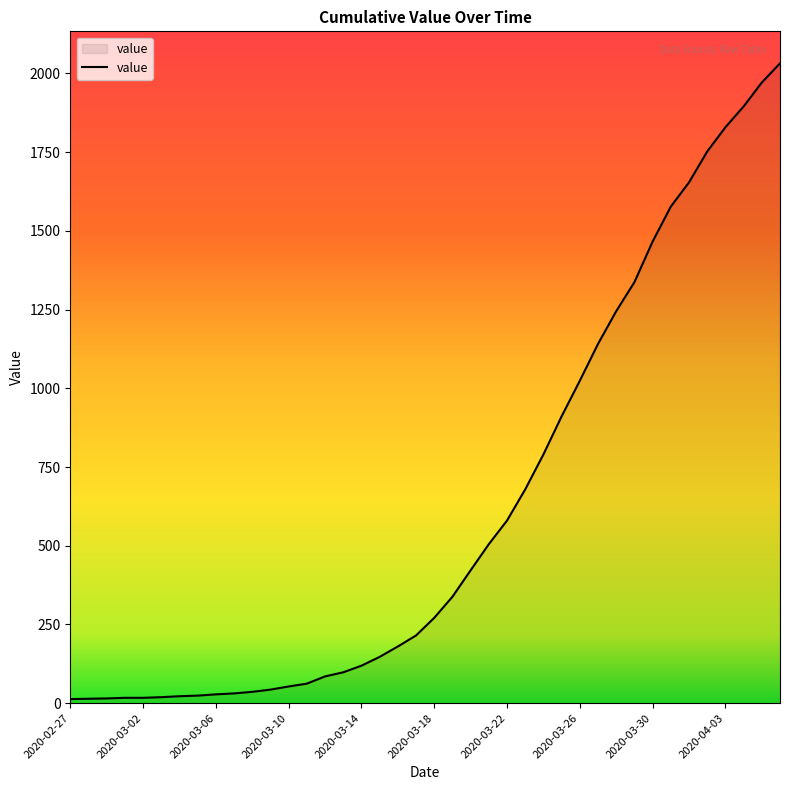

What is the maximum value shown in the chart?

2032